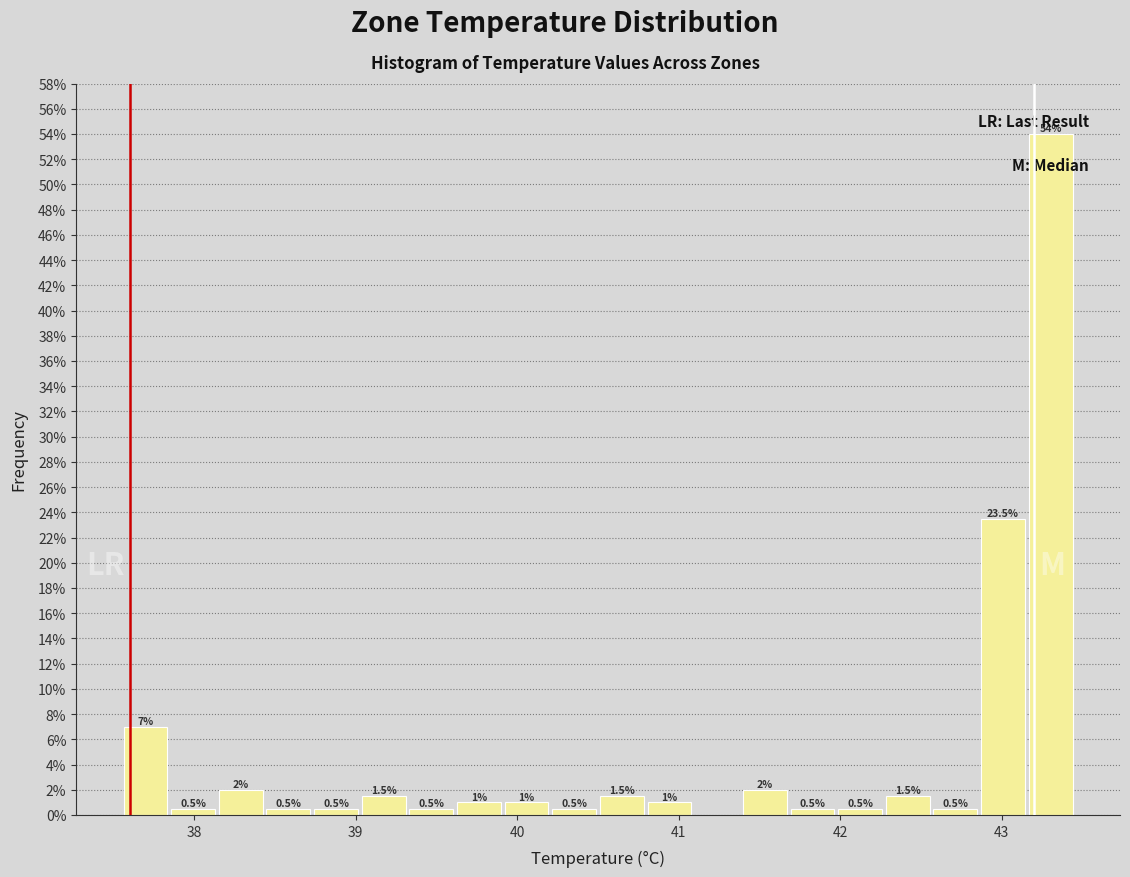

Read against the x-axis, roughly where is the centre of the tallest bar?

43.3